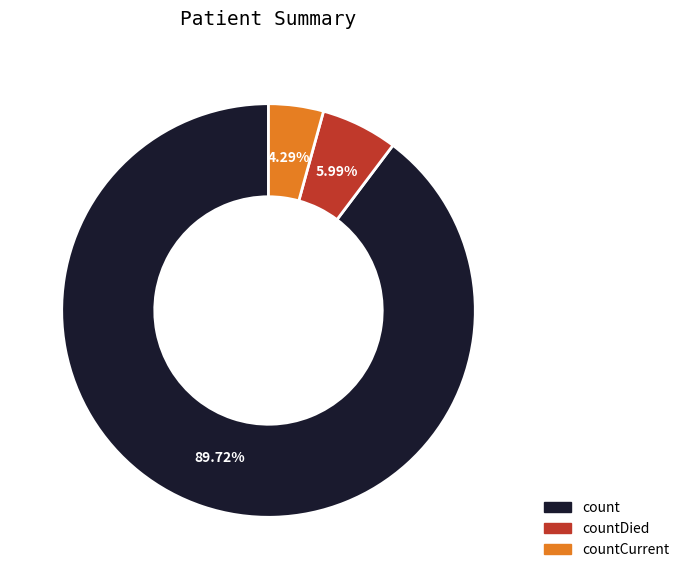

Is there a majority slice in this chart?

Yes